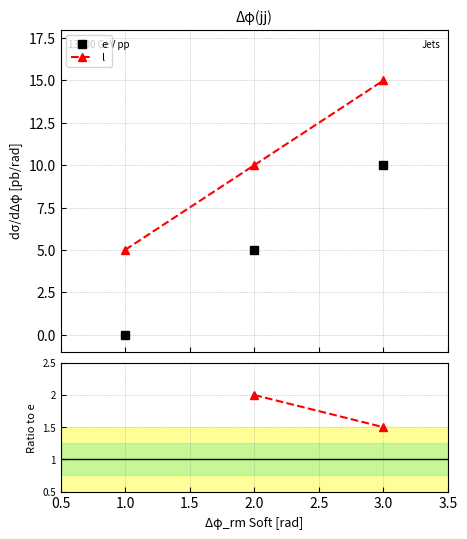

The value of l / e at 3.0 is 1.5. True or false?

True